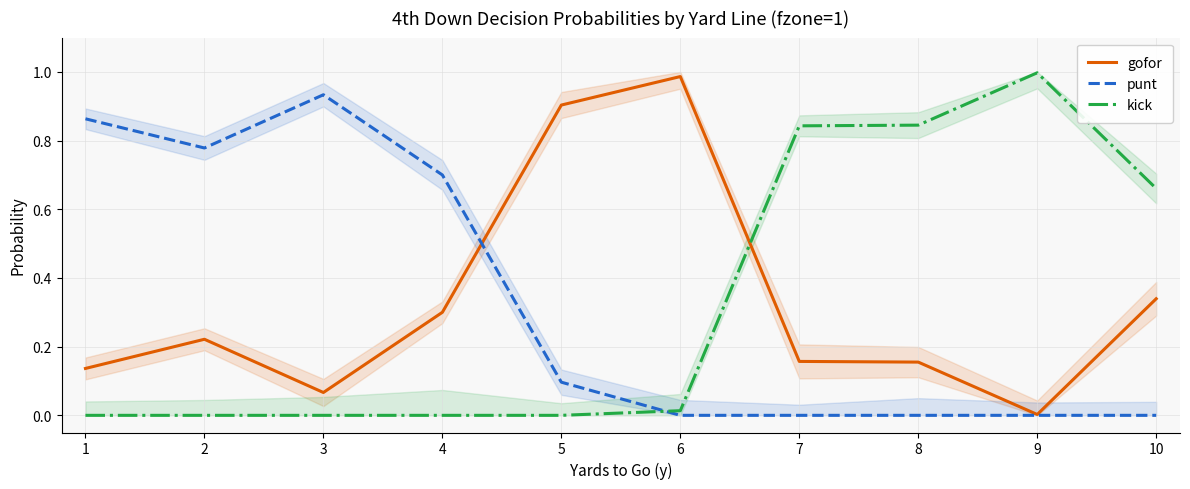

The gofor series shows 0.3 at 10. True or false?

True